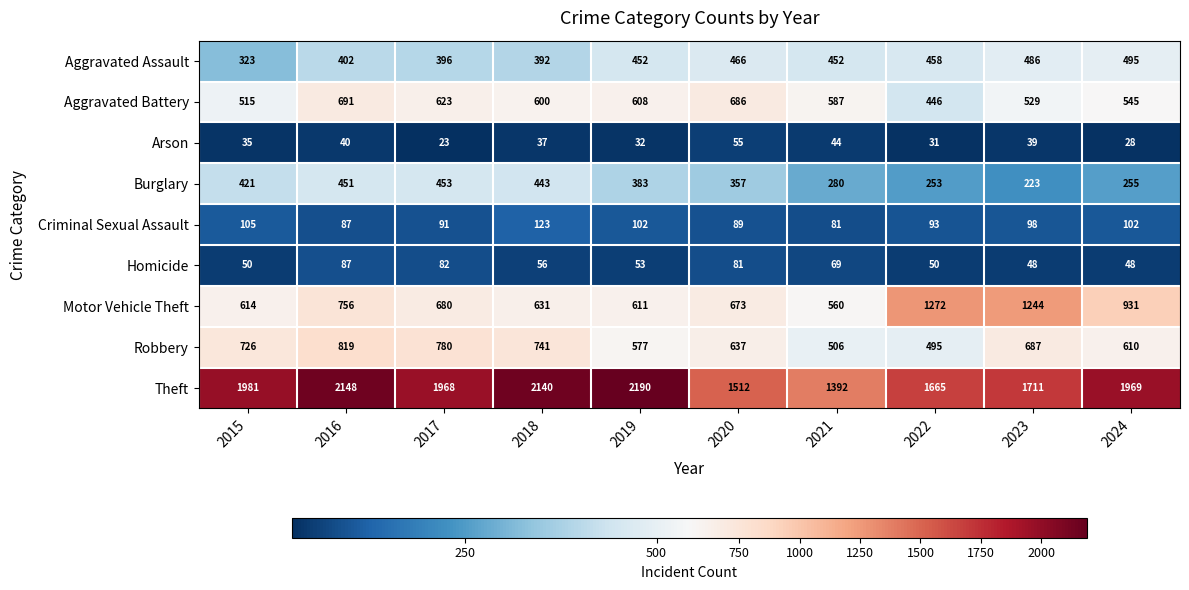

What is the difference between the Criminal Sexual Assault values at 2015 and 2017?

14